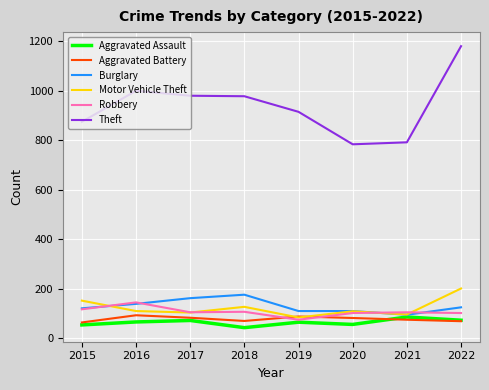

What is the difference between the highest and lowest values at 2017?

907